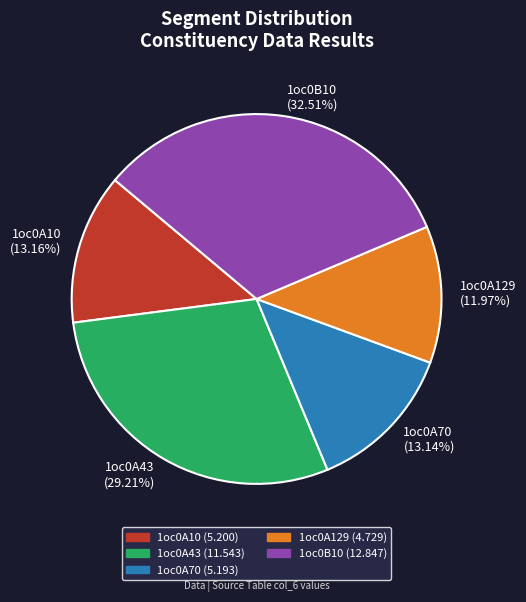

To the nearest percent, what is the difference between the largest and smallest slice percentages?

21%